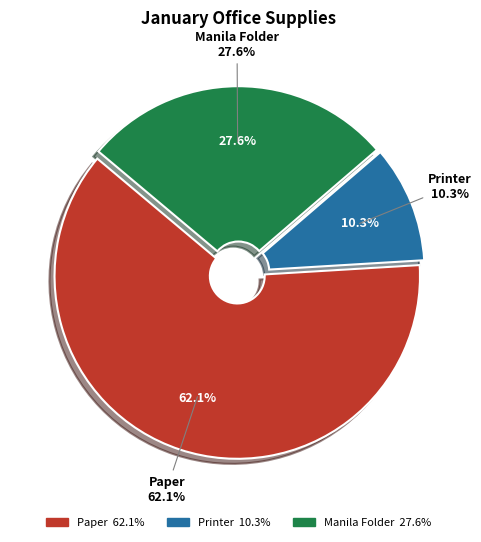

How many slices are in this pie chart?

3